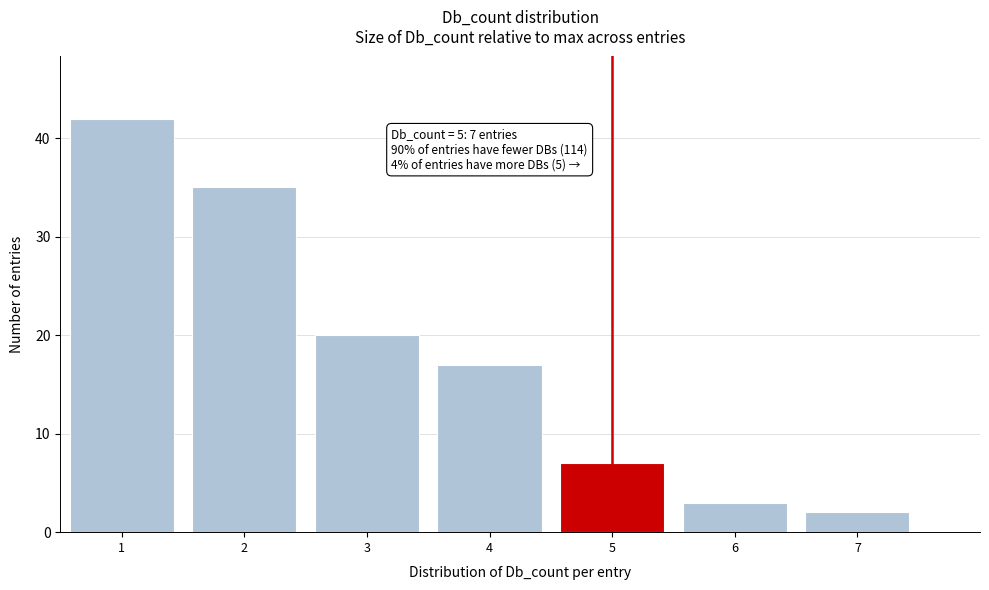

Over which range of the x-axis is the bar tallest?

0.5 to 1.5